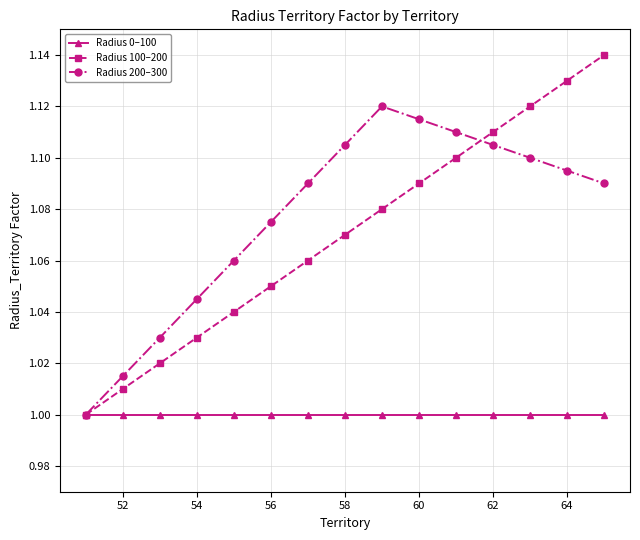

Which series has the largest total across all categories?

Radius 200–300